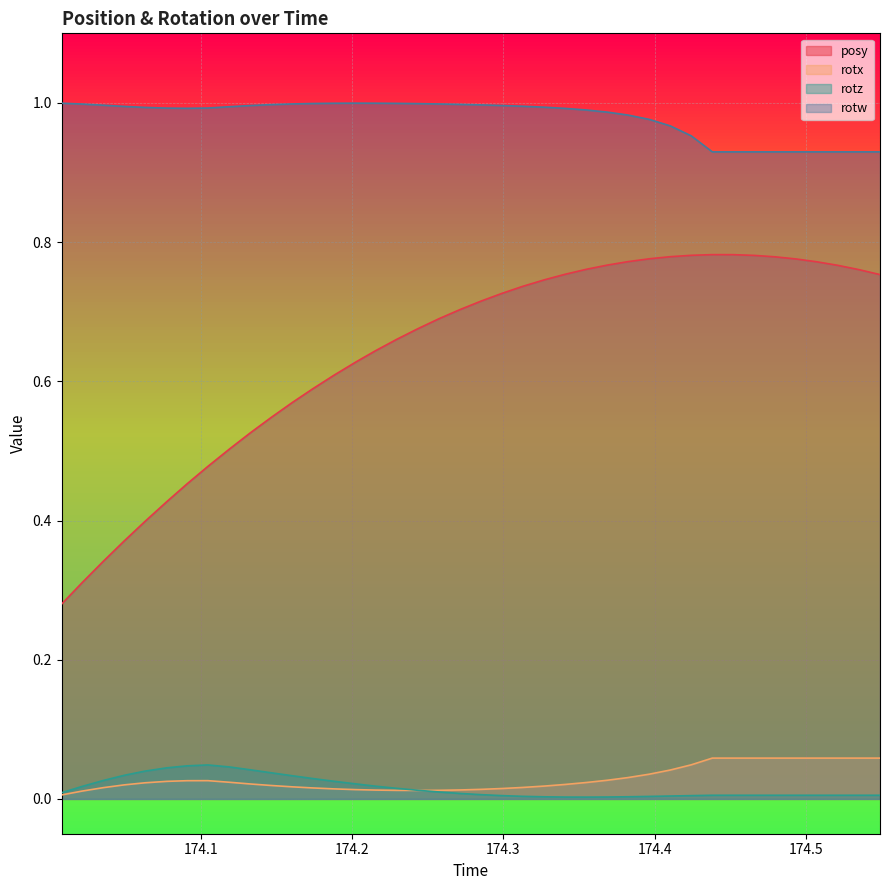

Which series has the largest range (max minus min)?

posy